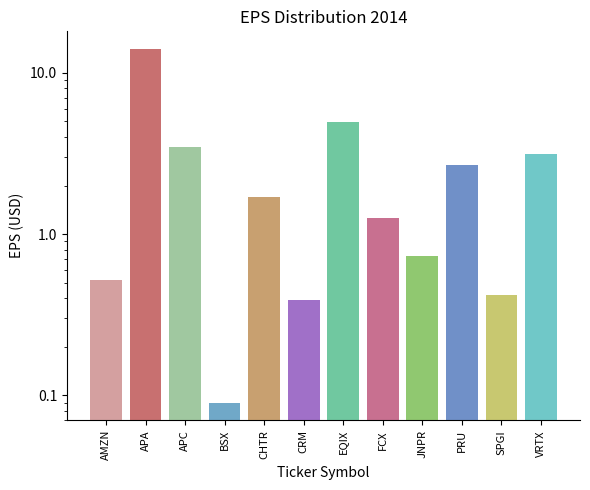

Reading left to right, list all the values displayed in this chart.

AMZN=0.5	APA=14.1	APC=3.5	BSX=0.1	CHTR=1.7	CRM=0.4	EQIX=5.0	FCX=1.3	JNPR=0.7	PRU=2.7	SPGI=0.4	VRTX=3.1